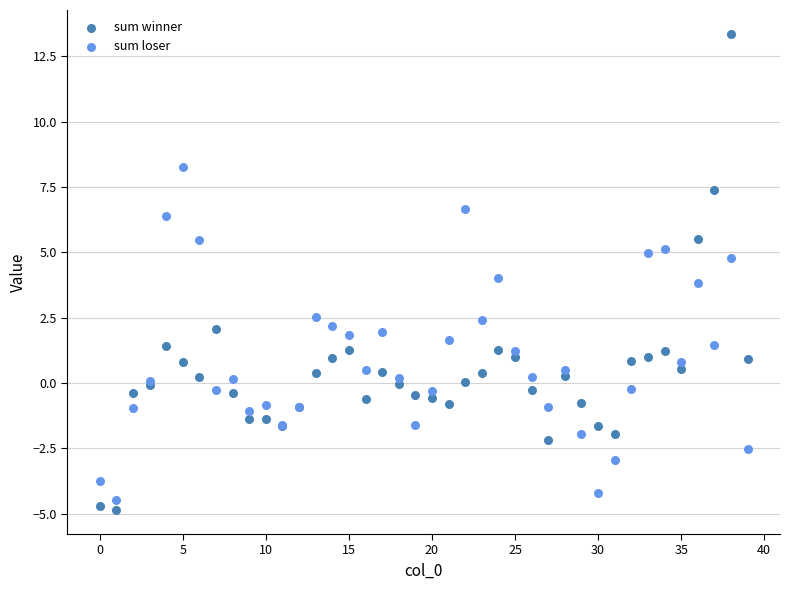

What are all the series names shown in the legend?

sum winner, sum loser